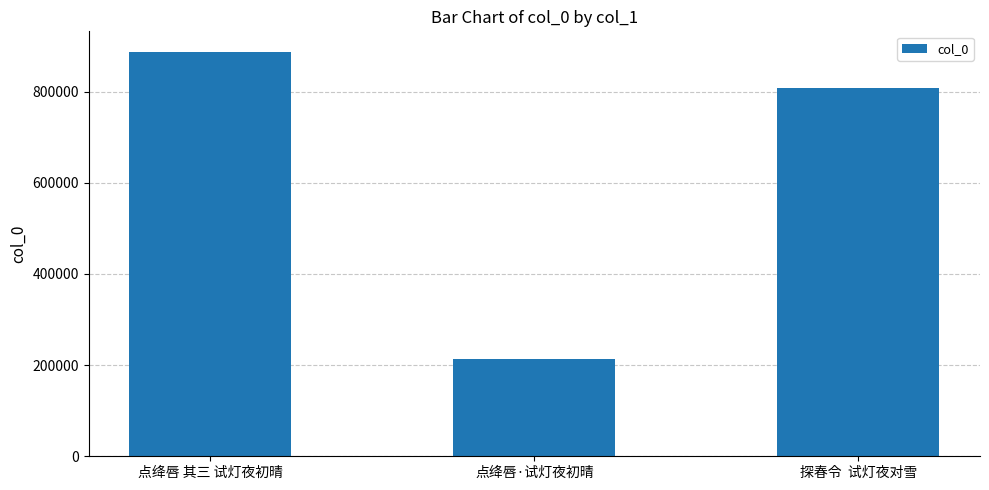

What is the average value?

635962